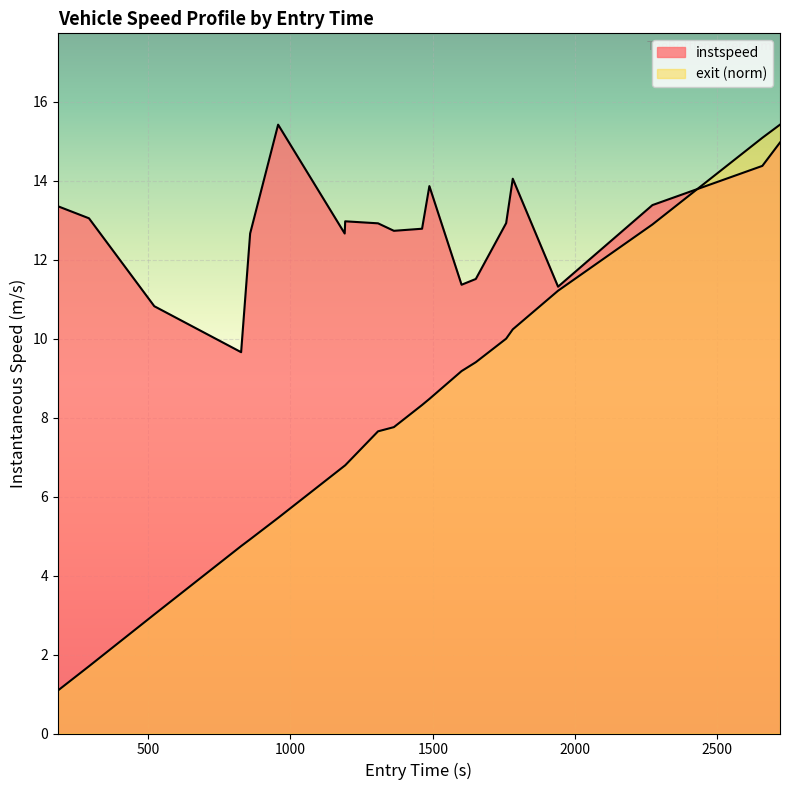

Count the number of categories in the chart.

20